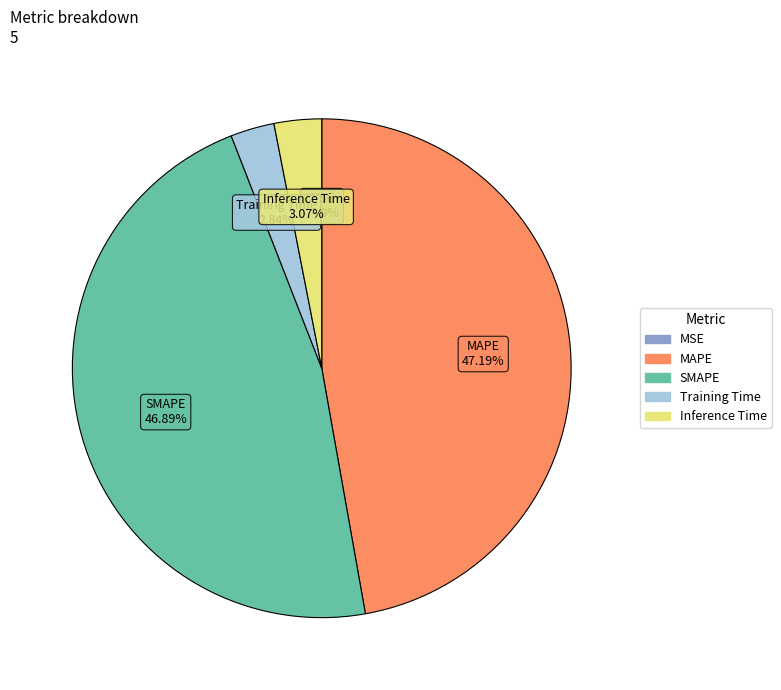

Does any single category account for the majority?

No